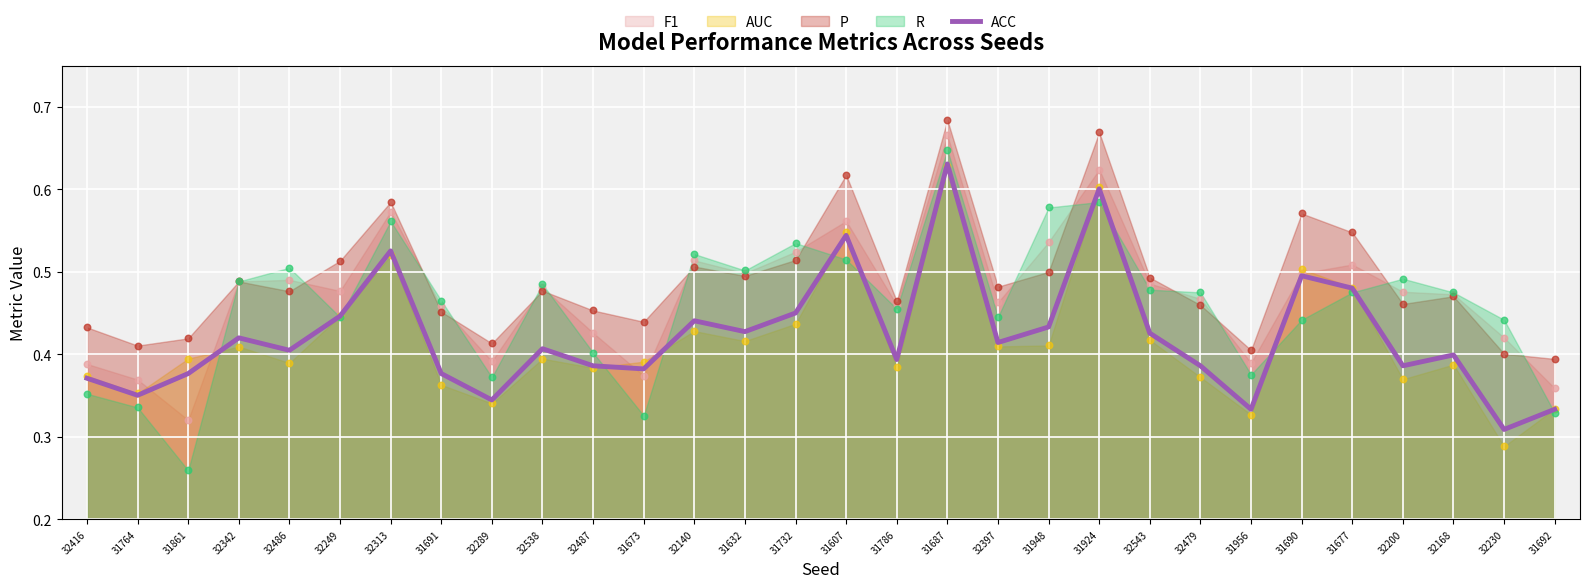

What is the change in value from 31673 to 32140?

+0.1